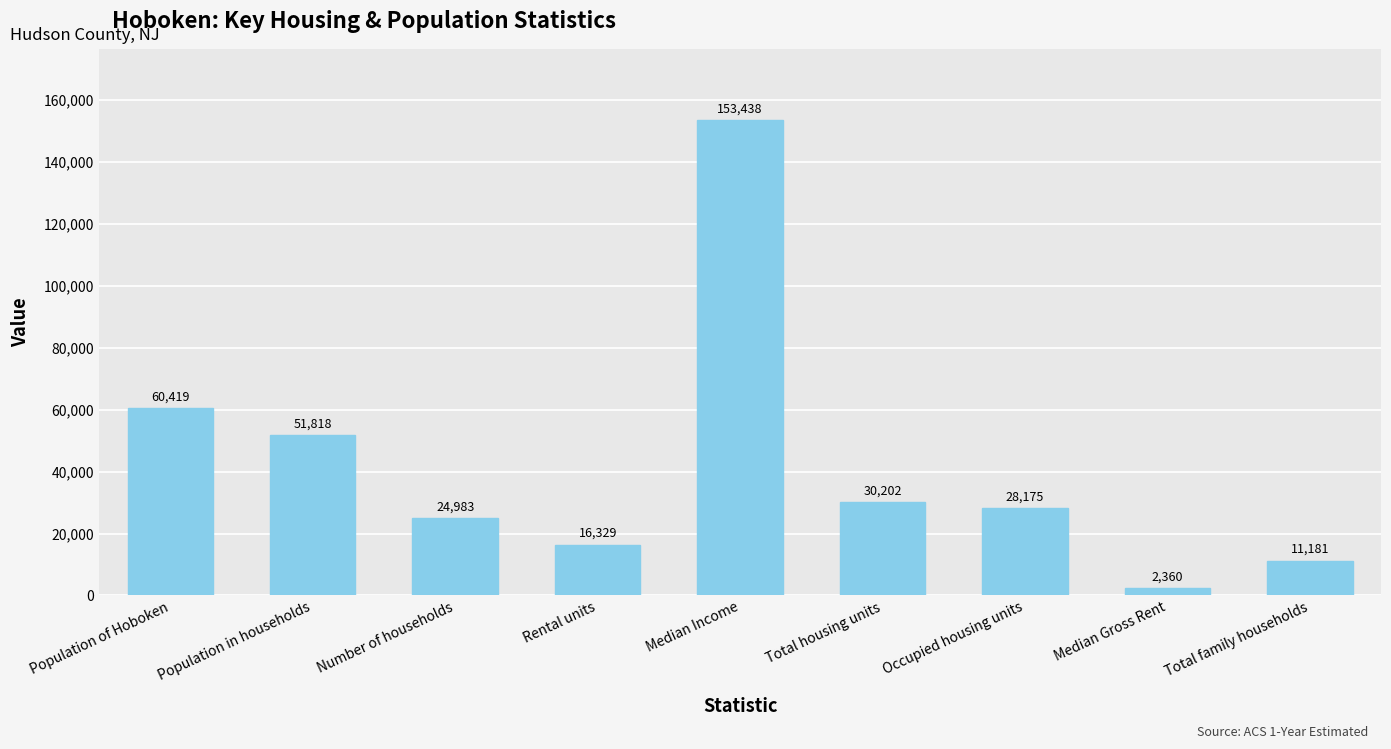

Does the chart contain stacked bars?

No